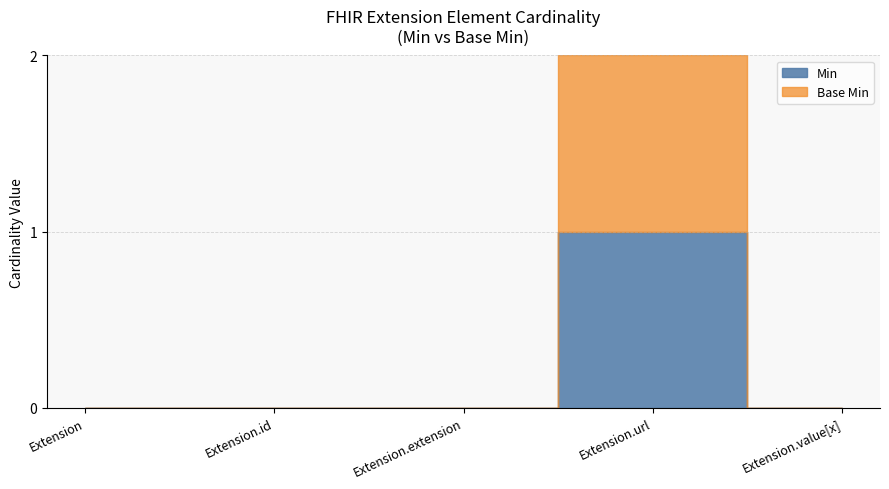

Rank the series by their maximum value, from lowest to highest.

Min, Base Min